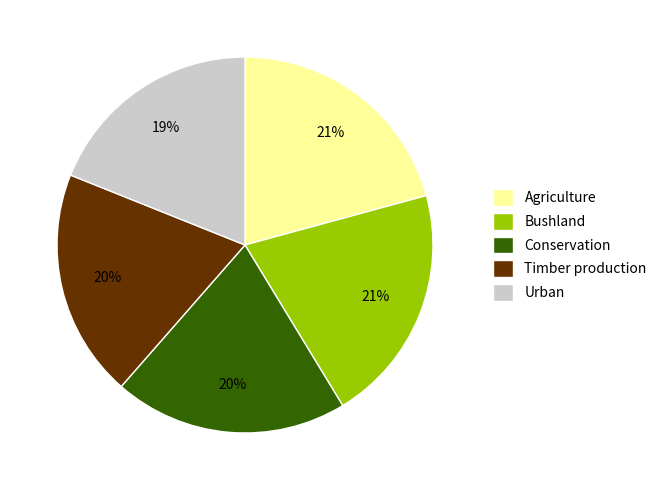

How many segments does this pie chart have?

5